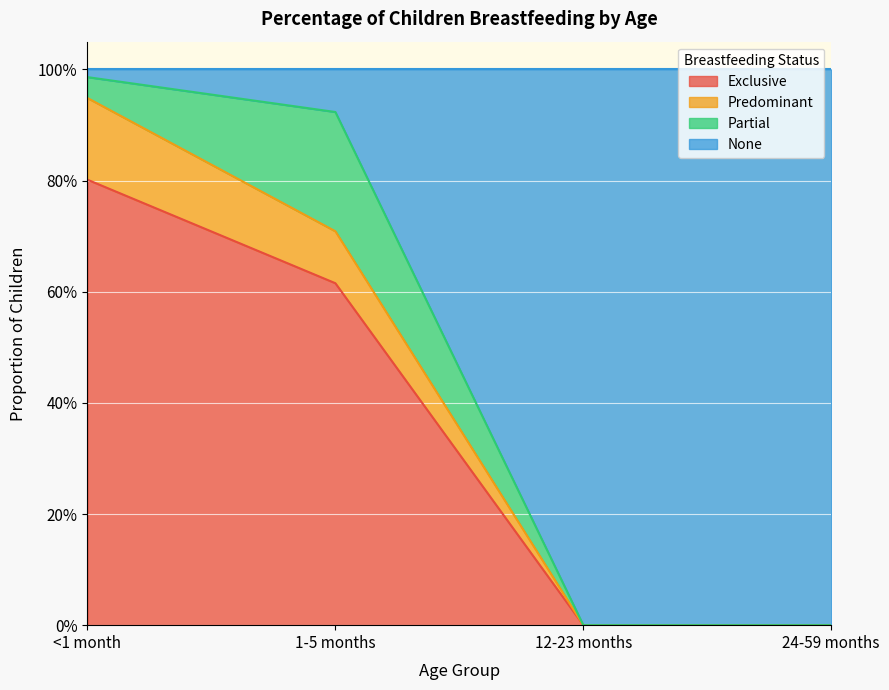

At which label does Predominant reach its peak?

<1 month